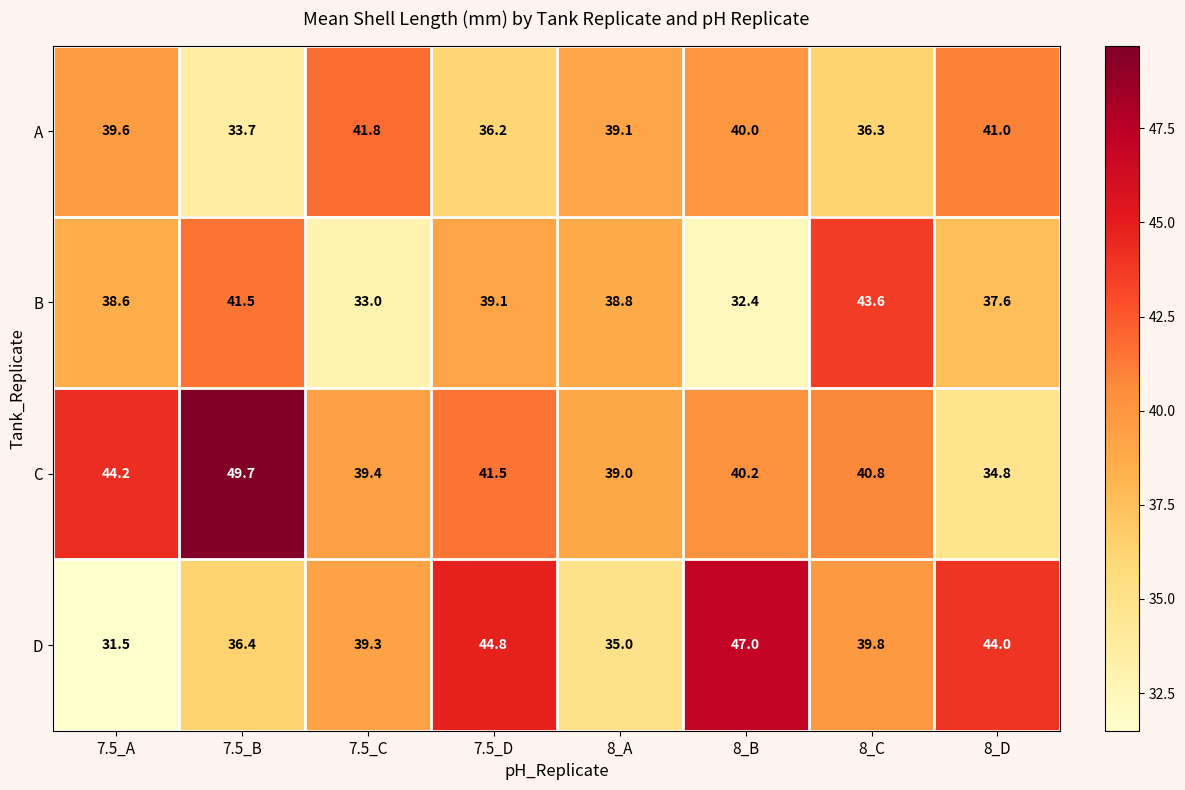

What is the difference between the second highest and minimum values in the A series?

7.3